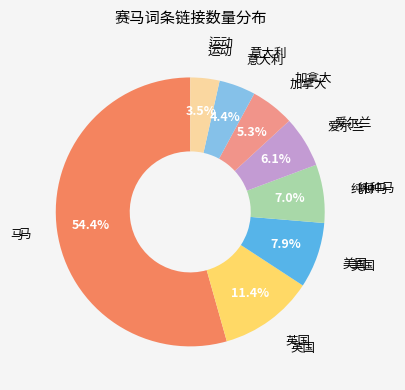

Is there any slice that represents more than half of the pie?

Yes